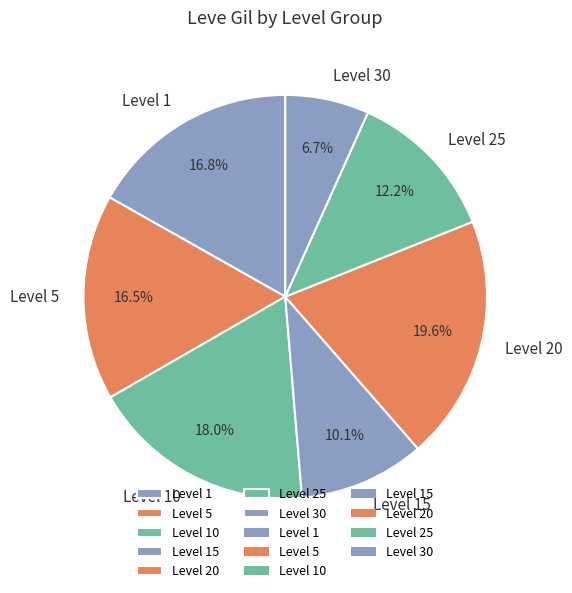

What percentage is NOT represented by Level 1?

83.2%